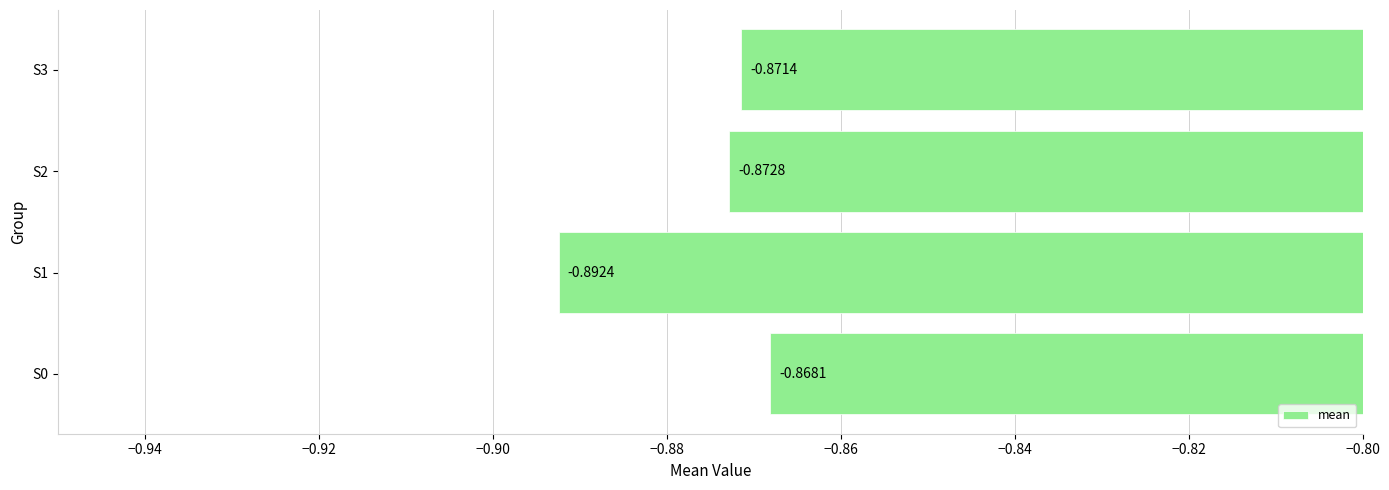

Rank the categories by value from highest to lowest.

S0, S3, S2, S1